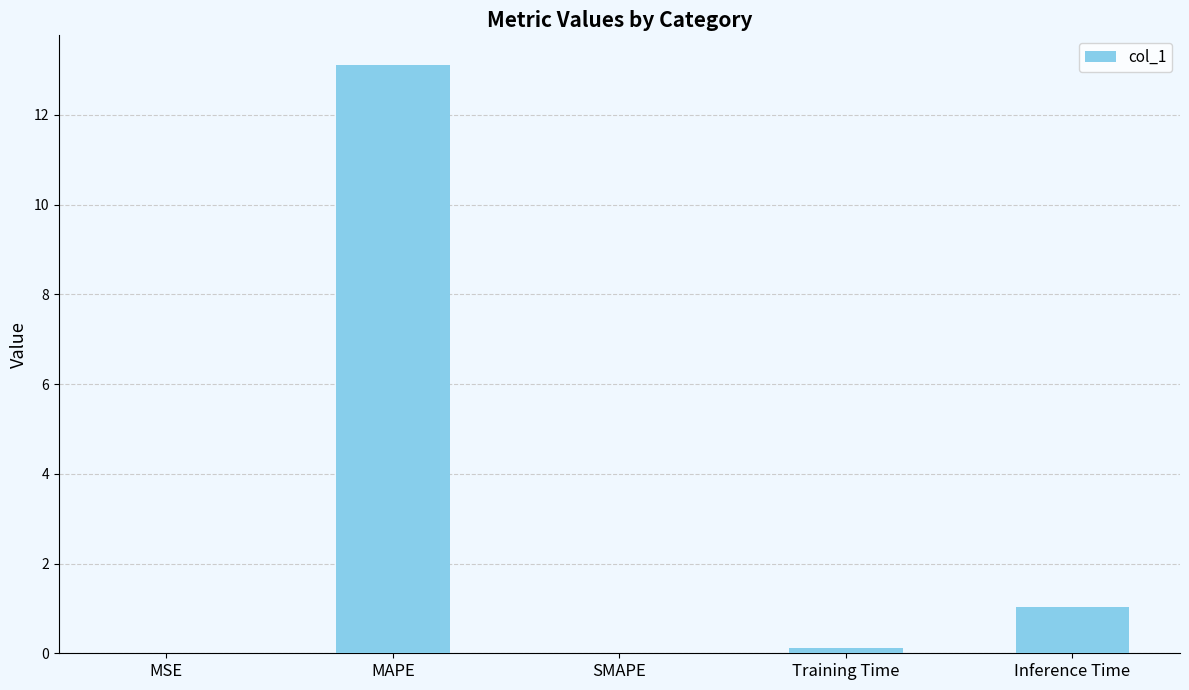

Between Inference Time and Training Time, which is larger?

Inference Time